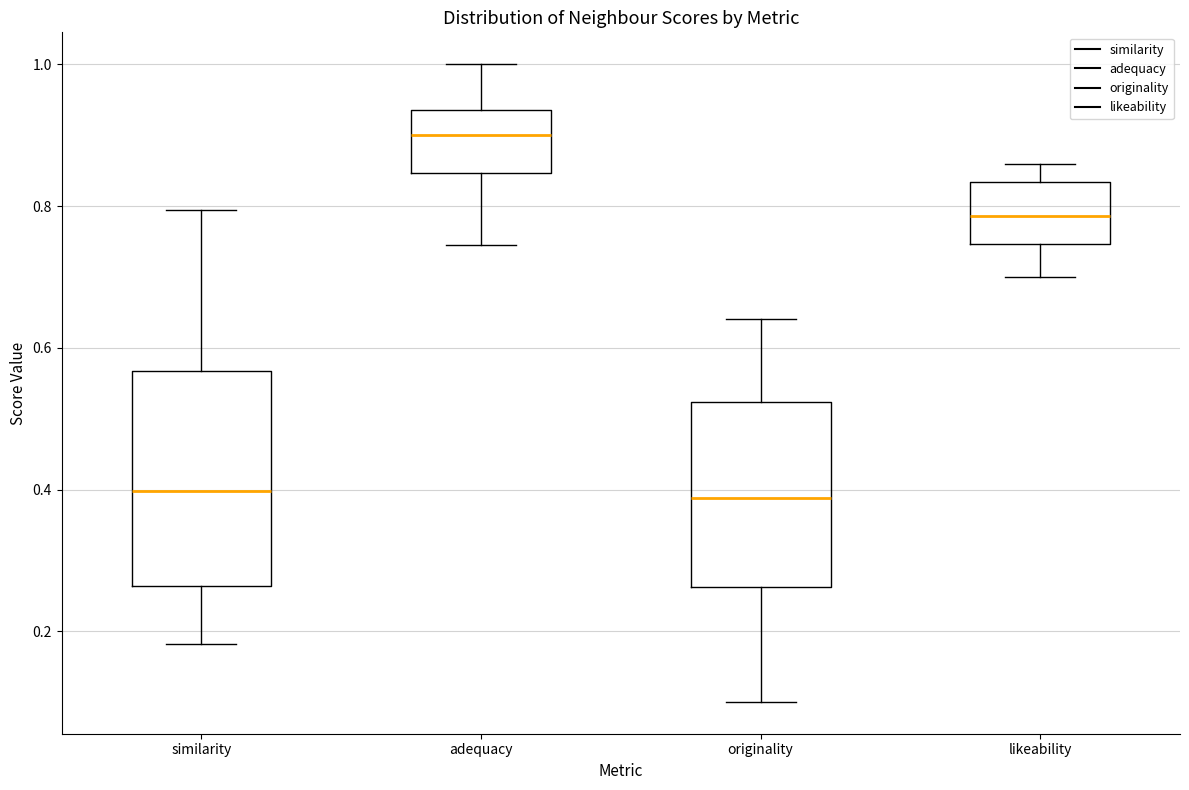

Comparing the boxes themselves (not the whiskers), which one is the tallest?

similarity